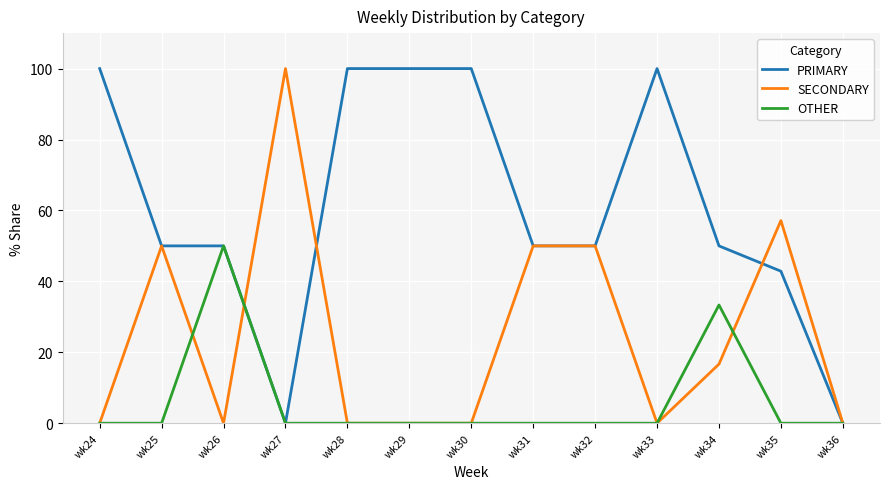

What are all the series names shown in the legend?

PRIMARY, SECONDARY, OTHER